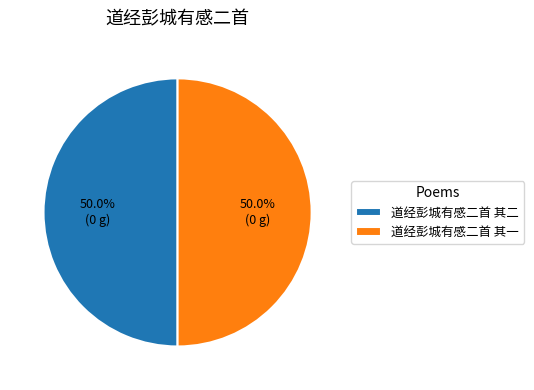

The 道经彭城有感二首 其二 slice represents 39% of the pie. True or false?

False